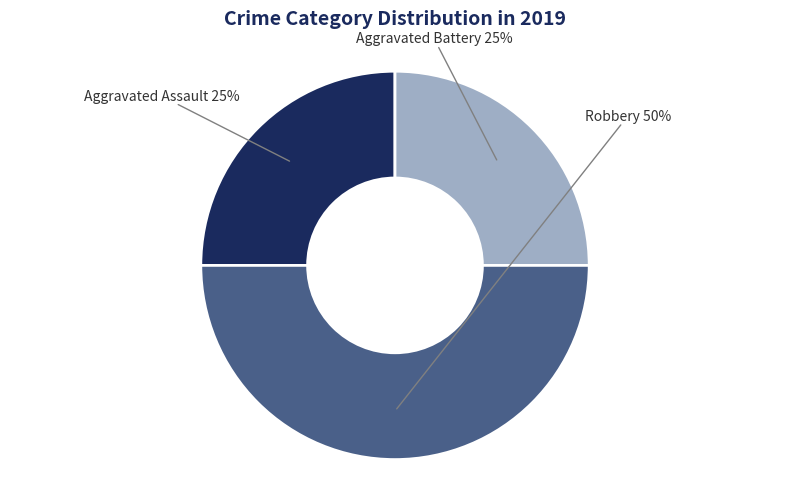

To the nearest percent, what is the average slice percentage?

33%